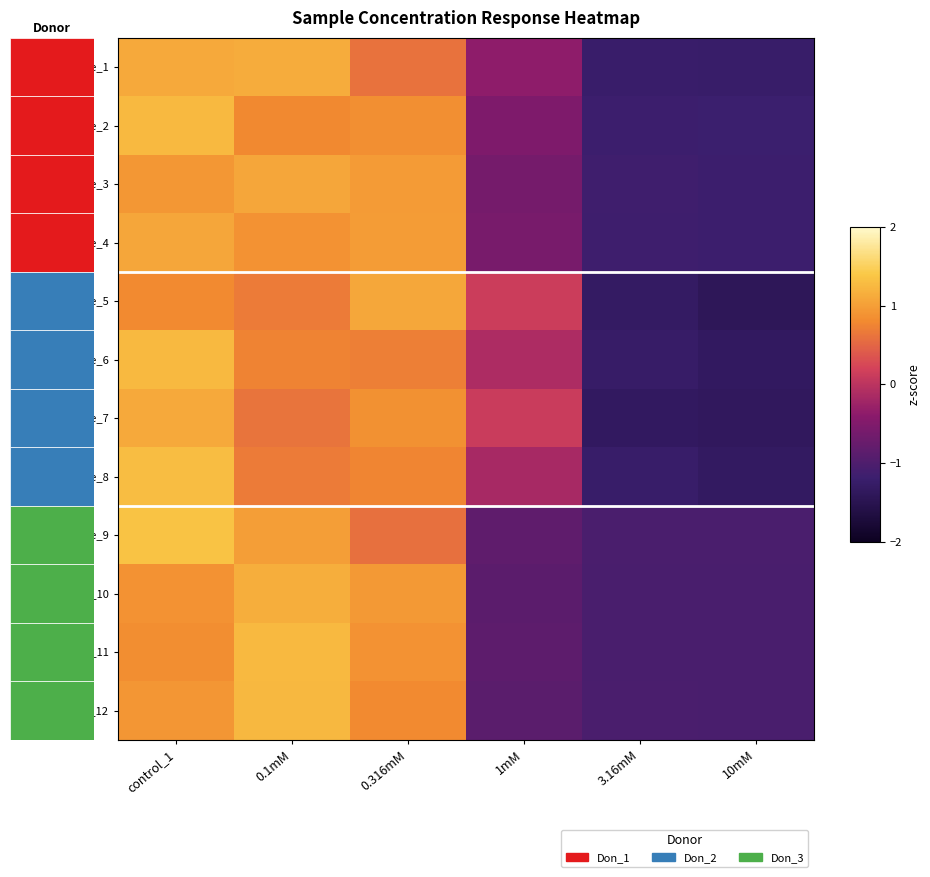

Reading left to right, transcribe all the data shown in this chart.

Sample_1: control_1=1.1	0.1mM=1.1	0.316mM=0.6	1mM=-0.4	3.16mM=-1.2	10mM=-1.2
Sample_2: control_1=1.3	0.1mM=0.8	0.316mM=0.8	1mM=-0.5	3.16mM=-1.2	10mM=-1.2
Sample_3: control_1=0.9	0.1mM=1.1	0.316mM=1.0	1mM=-0.6	3.16mM=-1.2	10mM=-1.2
Sample_4: control_1=1.1	0.1mM=0.9	0.316mM=1.0	1mM=-0.6	3.16mM=-1.2	10mM=-1.2
Sample_5: control_1=0.8	0.1mM=0.7	0.316mM=1.1	1mM=0.1	3.16mM=-1.3	10mM=-1.4
Sample_6: control_1=1.3	0.1mM=0.7	0.316mM=0.7	1mM=-0.1	3.16mM=-1.3	10mM=-1.3
Sample_7: control_1=1.1	0.1mM=0.6	0.316mM=0.9	1mM=0.1	3.16mM=-1.3	10mM=-1.4
Sample_8: control_1=1.3	0.1mM=0.7	0.316mM=0.8	1mM=-0.2	3.16mM=-1.2	10mM=-1.3
Sample_9: control_1=1.3	0.1mM=1.0	0.316mM=0.6	1mM=-0.8	3.16mM=-1.0	10mM=-1.0
Sample_10: control_1=0.9	0.1mM=1.1	0.316mM=1.0	1mM=-0.9	3.16mM=-1.1	10mM=-1.1
Sample_11: control_1=0.8	0.1mM=1.3	0.316mM=0.9	1mM=-0.9	3.16mM=-1.0	10mM=-1.1
Sample_12: control_1=0.9	0.1mM=1.2	0.316mM=0.8	1mM=-0.9	3.16mM=-1.0	10mM=-1.0